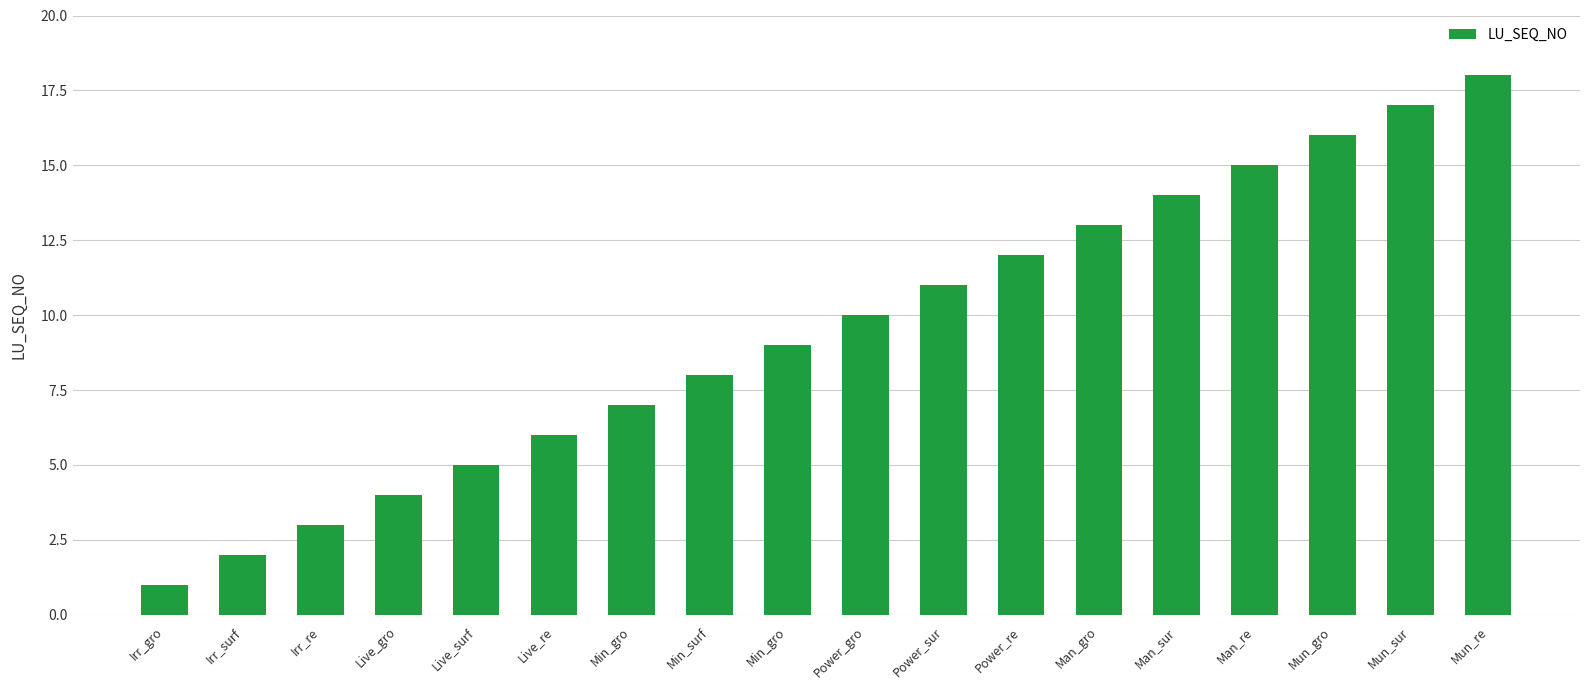

How many data points are less than 10?

9